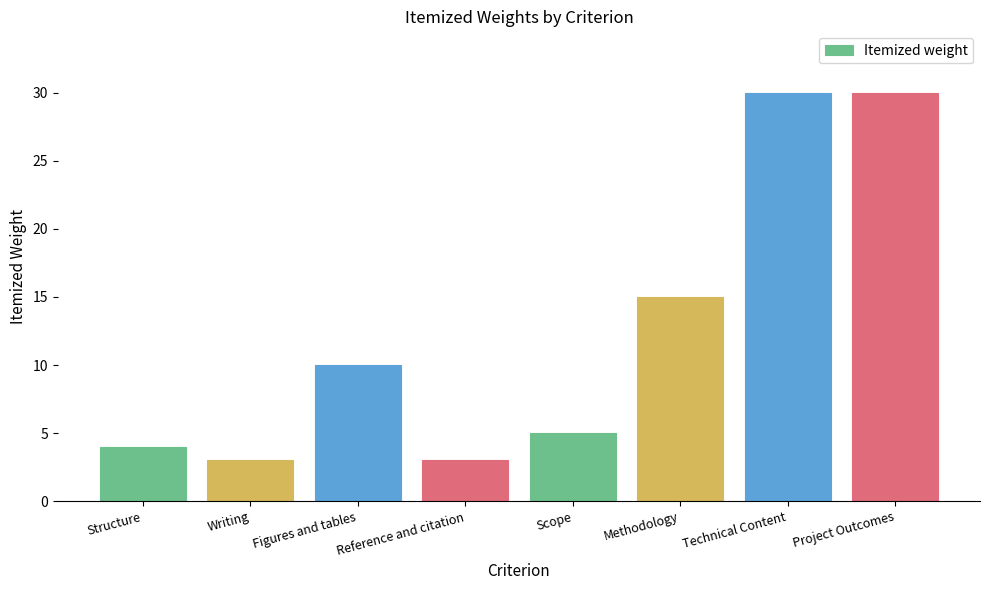

Reading right to left, extract all data points from this chart.

Project Outcomes=30	Technical Content=30	Methodology=15	Scope=5	Reference and citation=3	Figures and tables=10	Writing=3	Structure=4